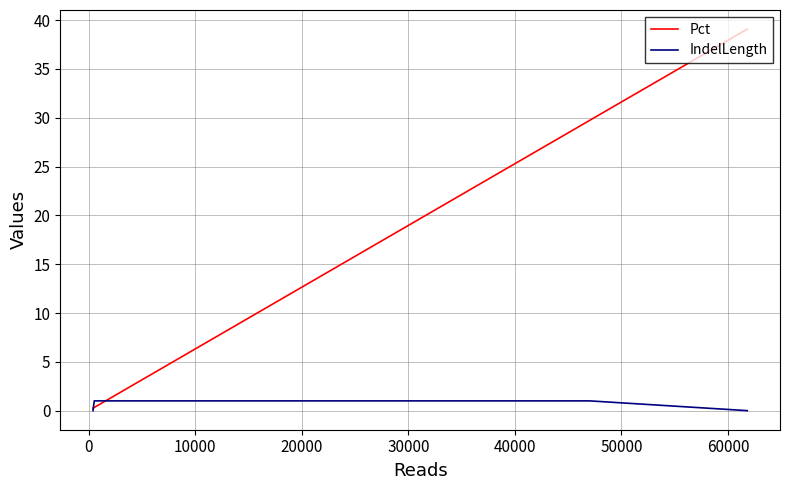

Is this an area chart (filled region under the line)?

No